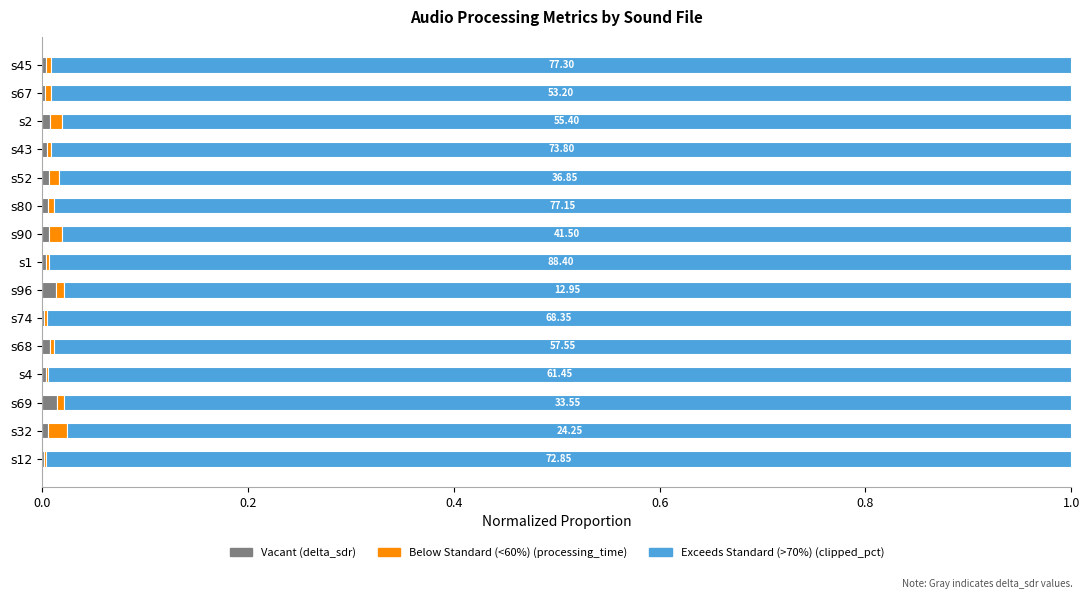

How many distinct data groups are displayed?

3